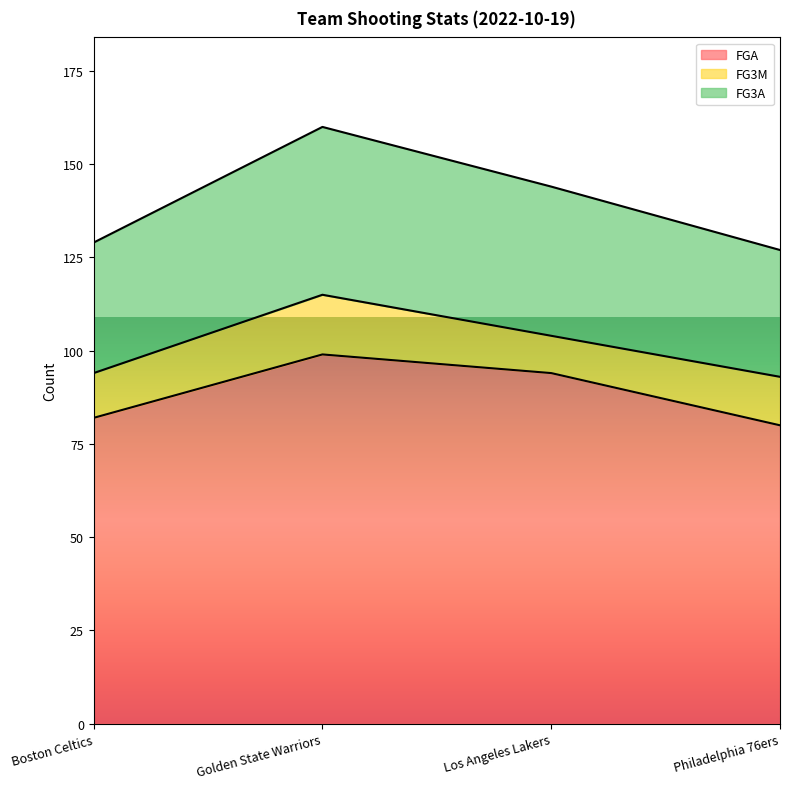

What is the label of the 1st point from the right?

Philadelphia 76ers